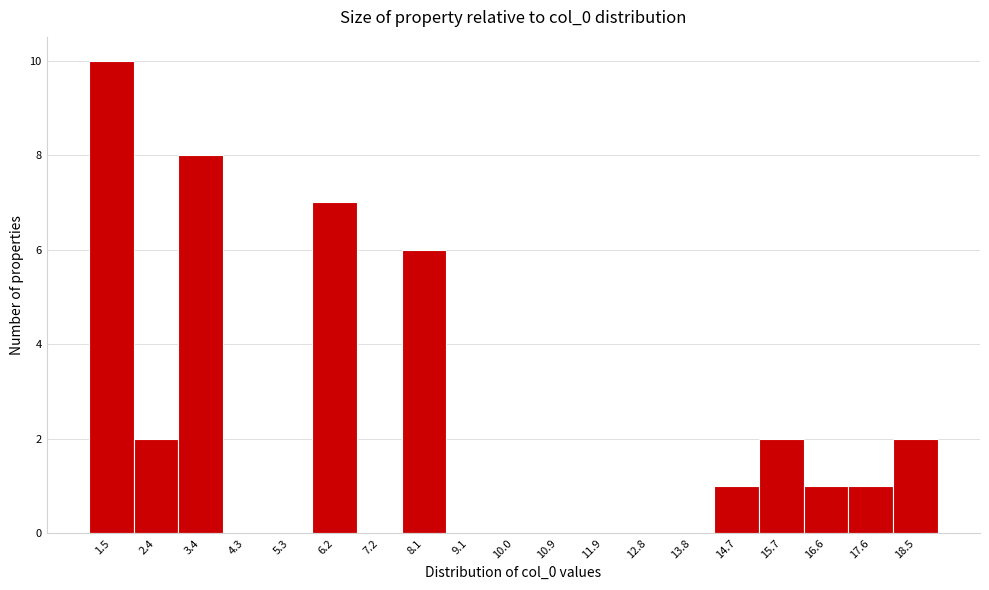

Which range on the x-axis has the tallest bar?

1.0 to 1.9